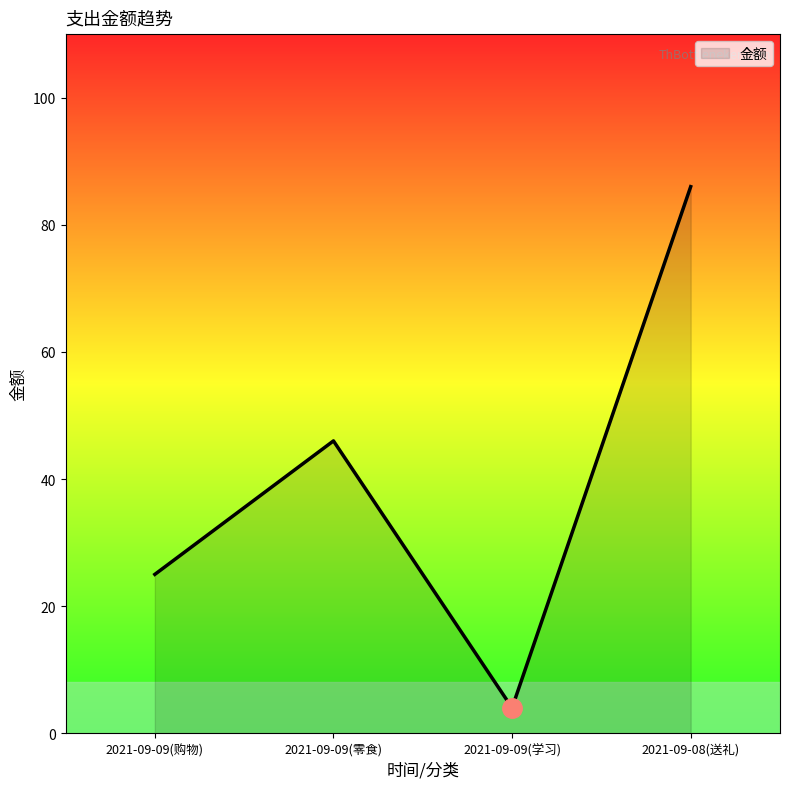

How many values are below 46?

2